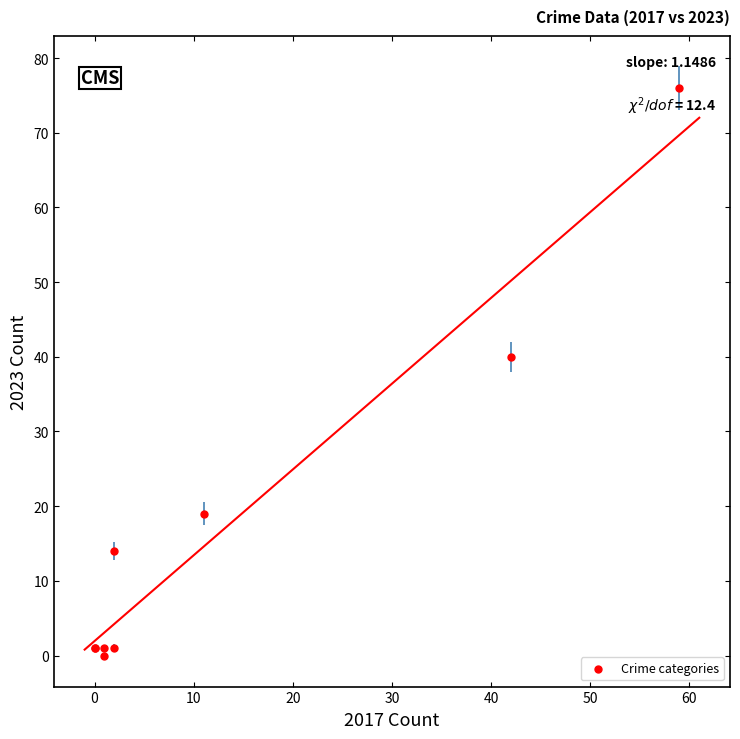

What Y value in the scatter plot is closest to 38?

40